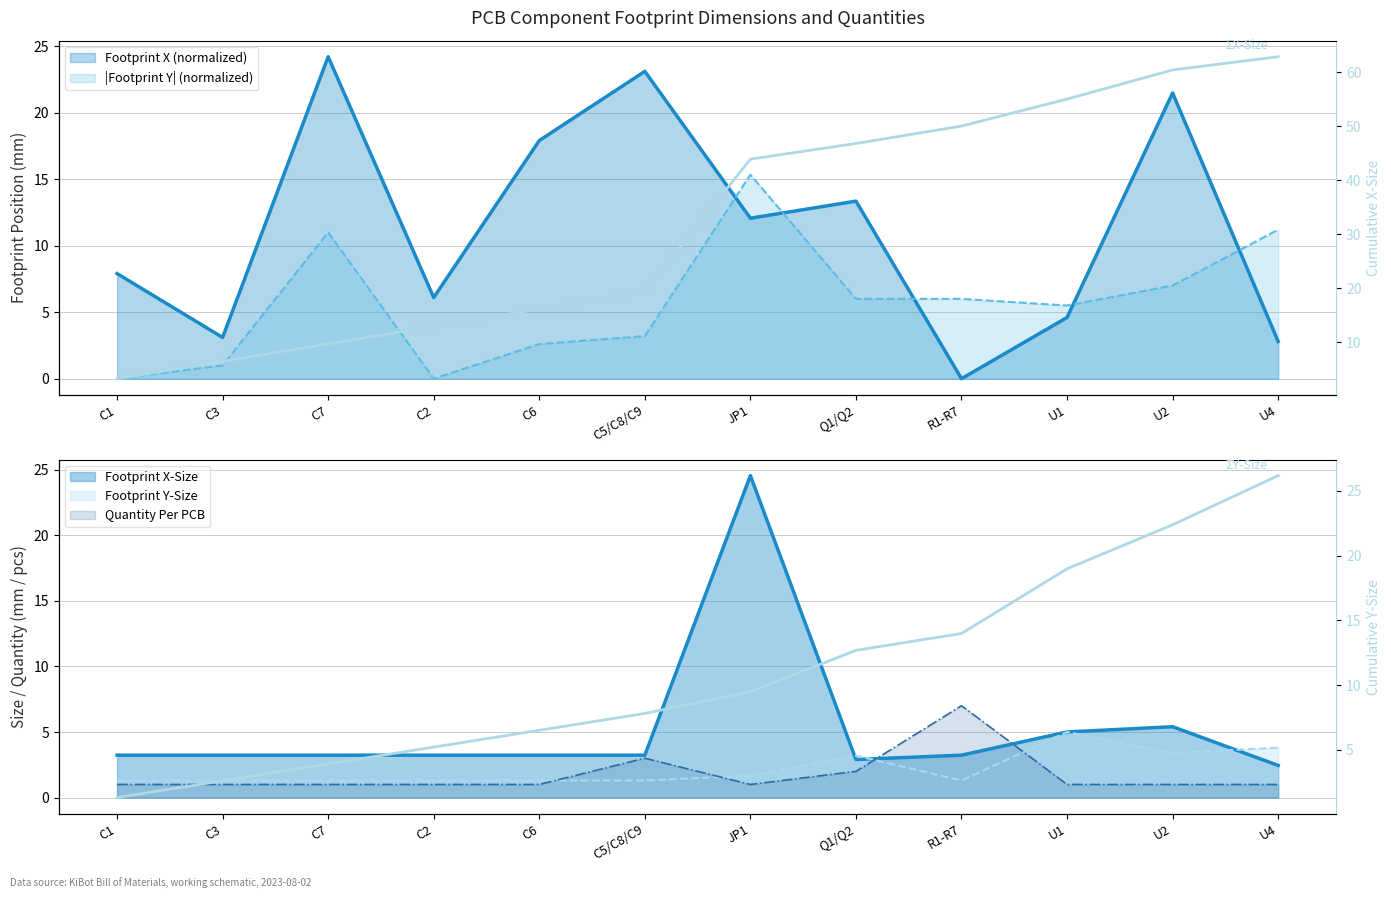

The ΣX-Size series shows 12.9 at C2. True or false?

True